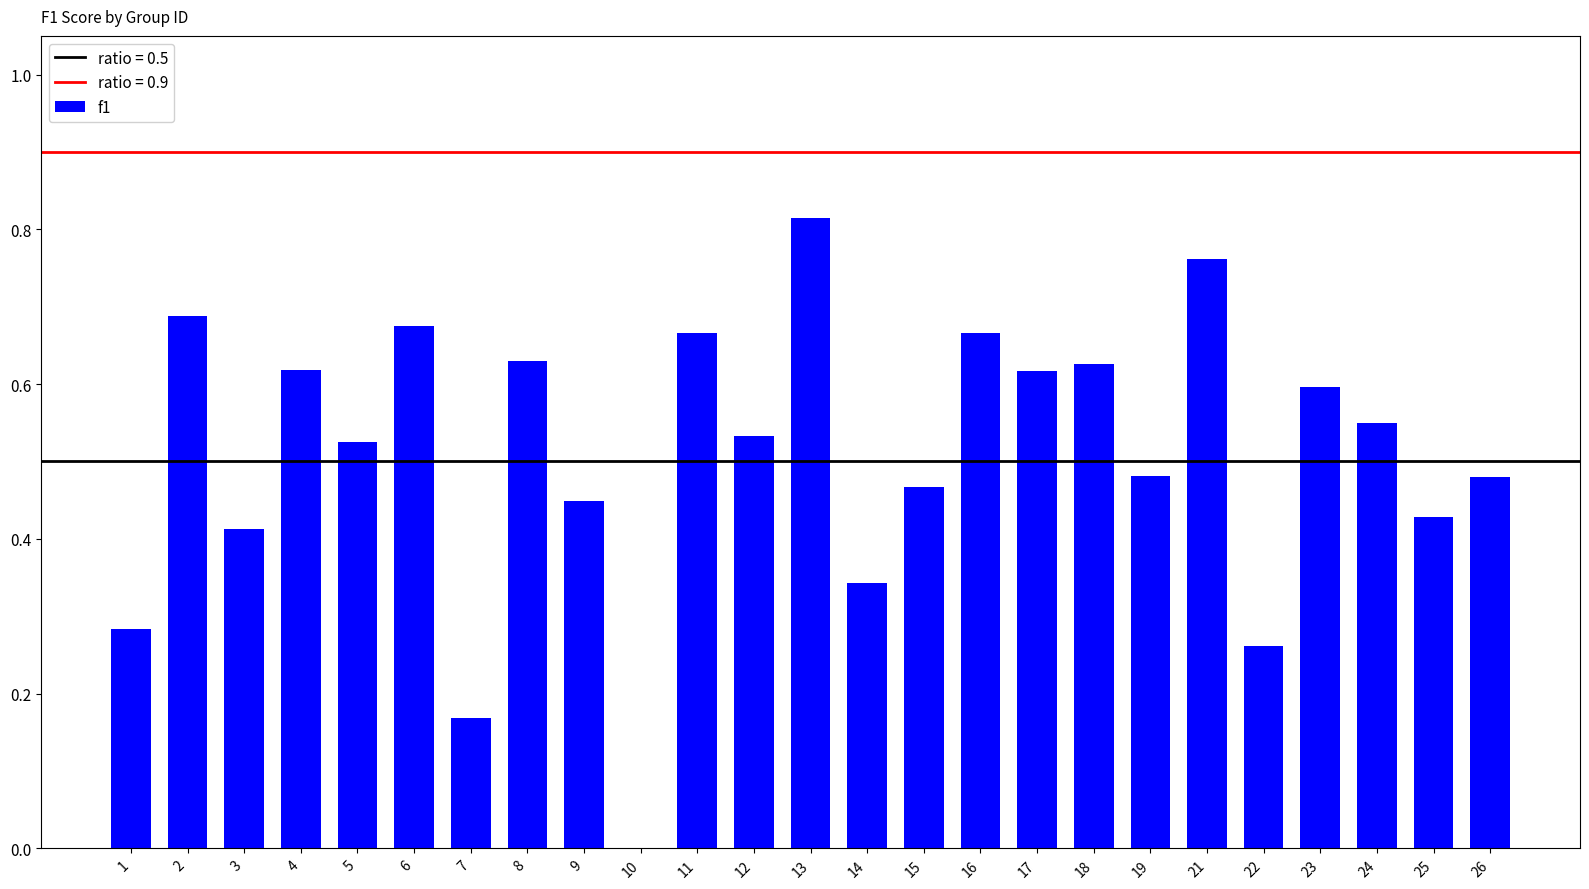

At which category does the chart reach its peak across all series?

13